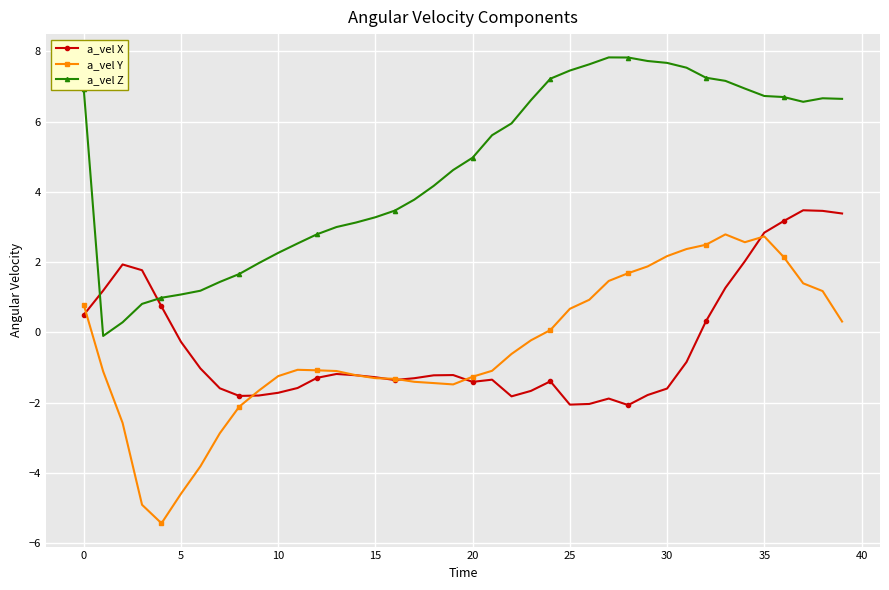

True or false: a_vel X has more than 2 points higher than both neighbors.

True